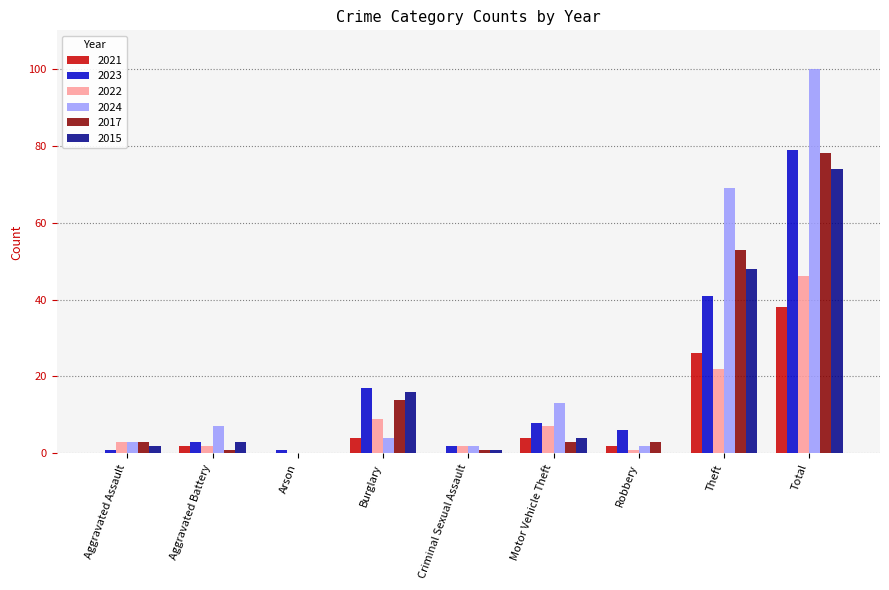

What is the total value across all series at Aggravated Battery?

18